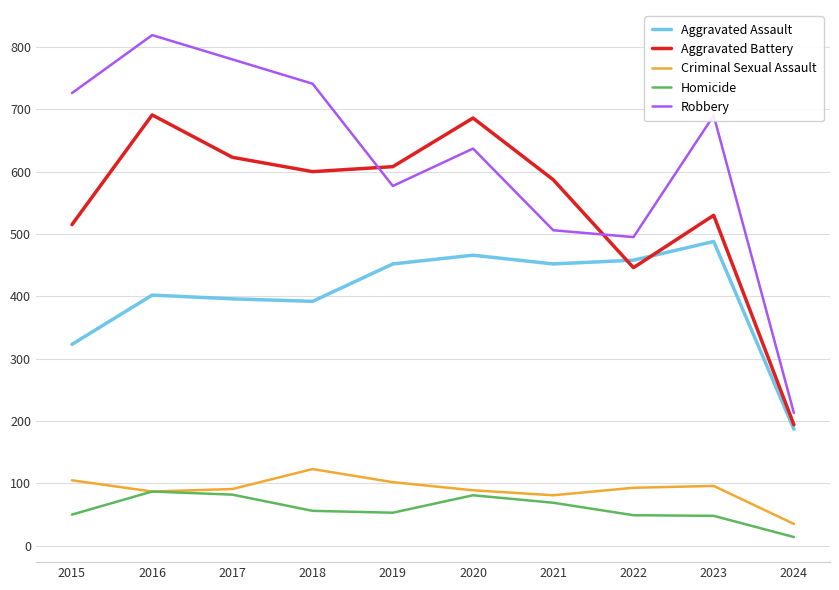

The value of Aggravated Battery at 2017 is 208. True or false?

False